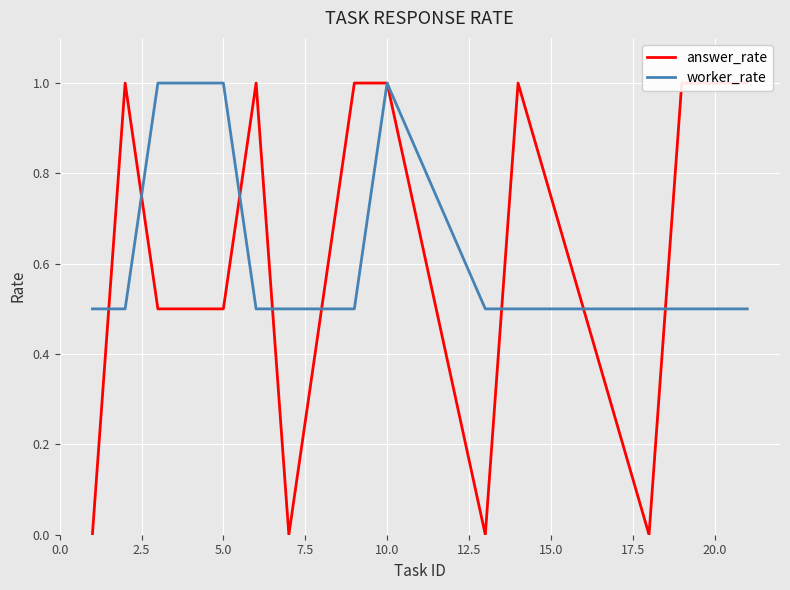

The worker_rate series shows 0.6 at 5.0. True or false?

False